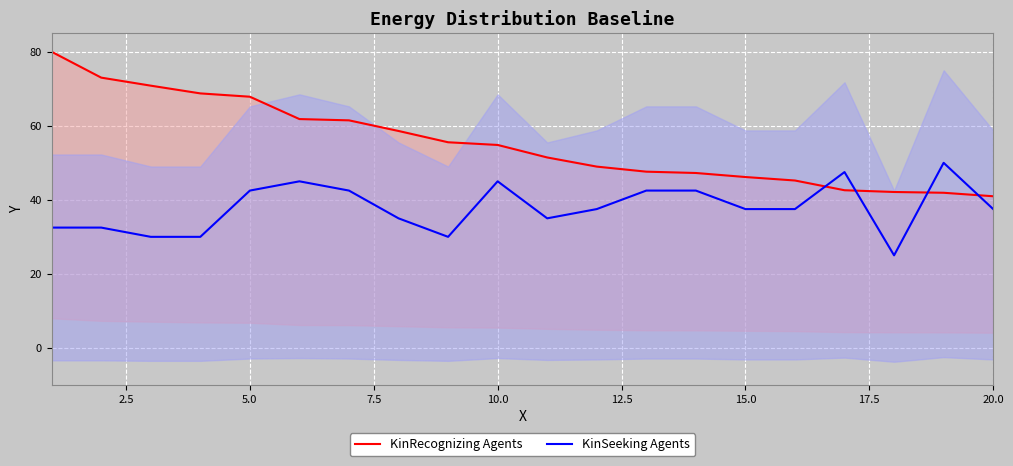

What are all the series names shown in the legend?

KinRecognizing Agents, KinSeeking Agents